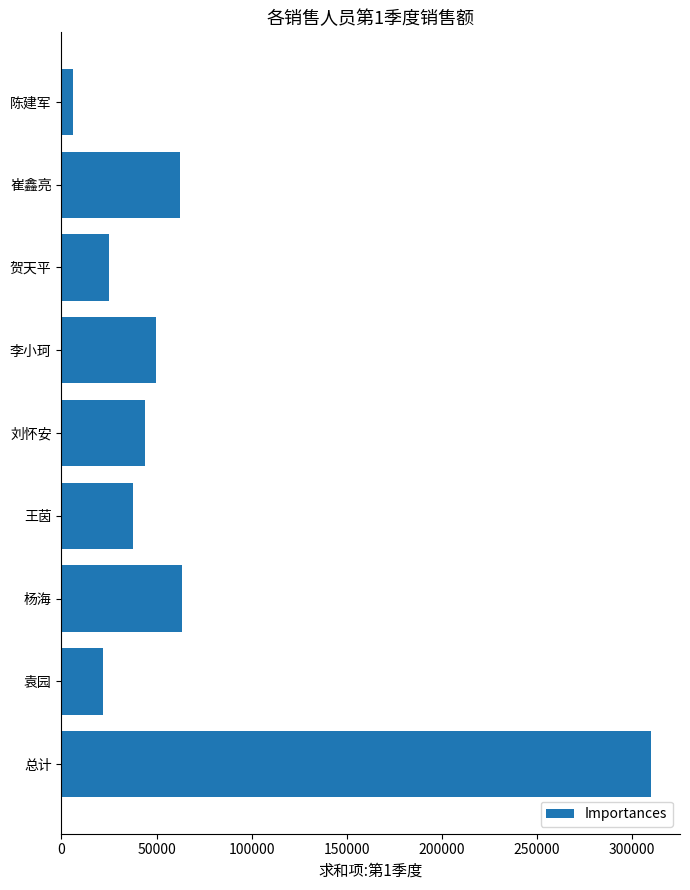

Which label corresponds to the largest value in the chart?

总计